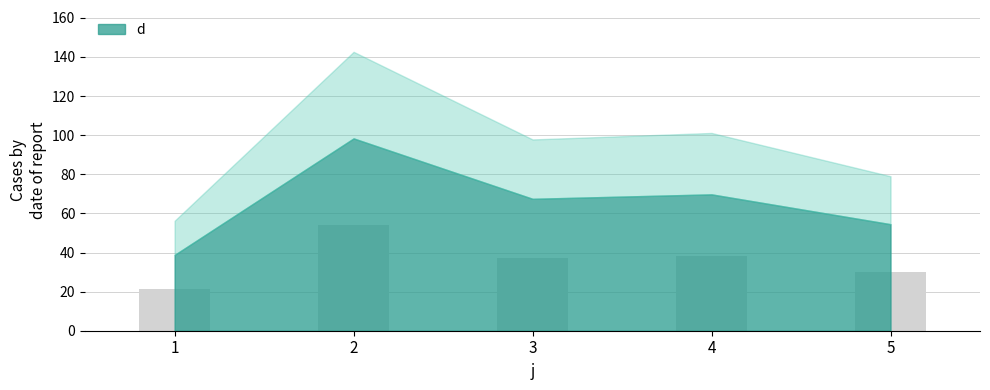

How many data points does each series have?

5